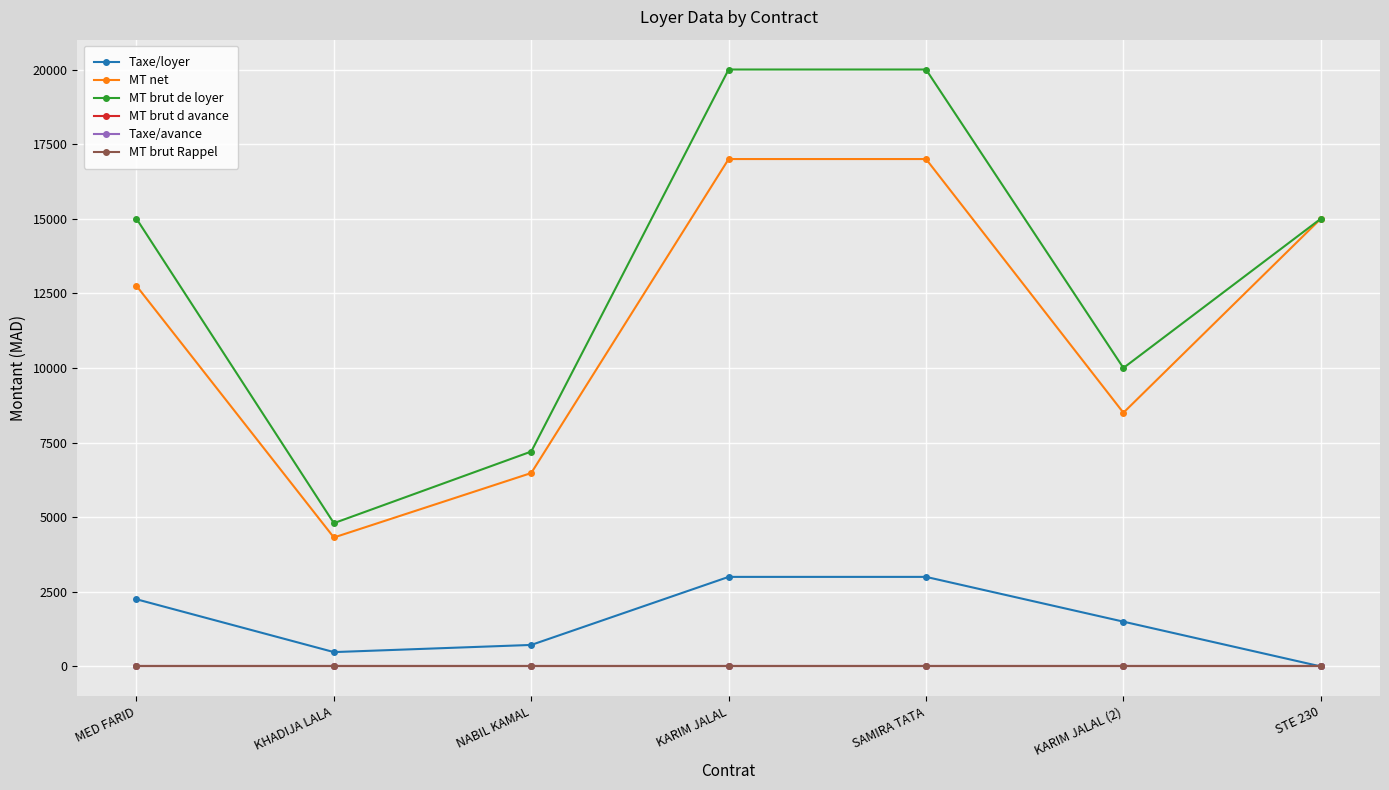

Is this an area chart (filled region under the line)?

No